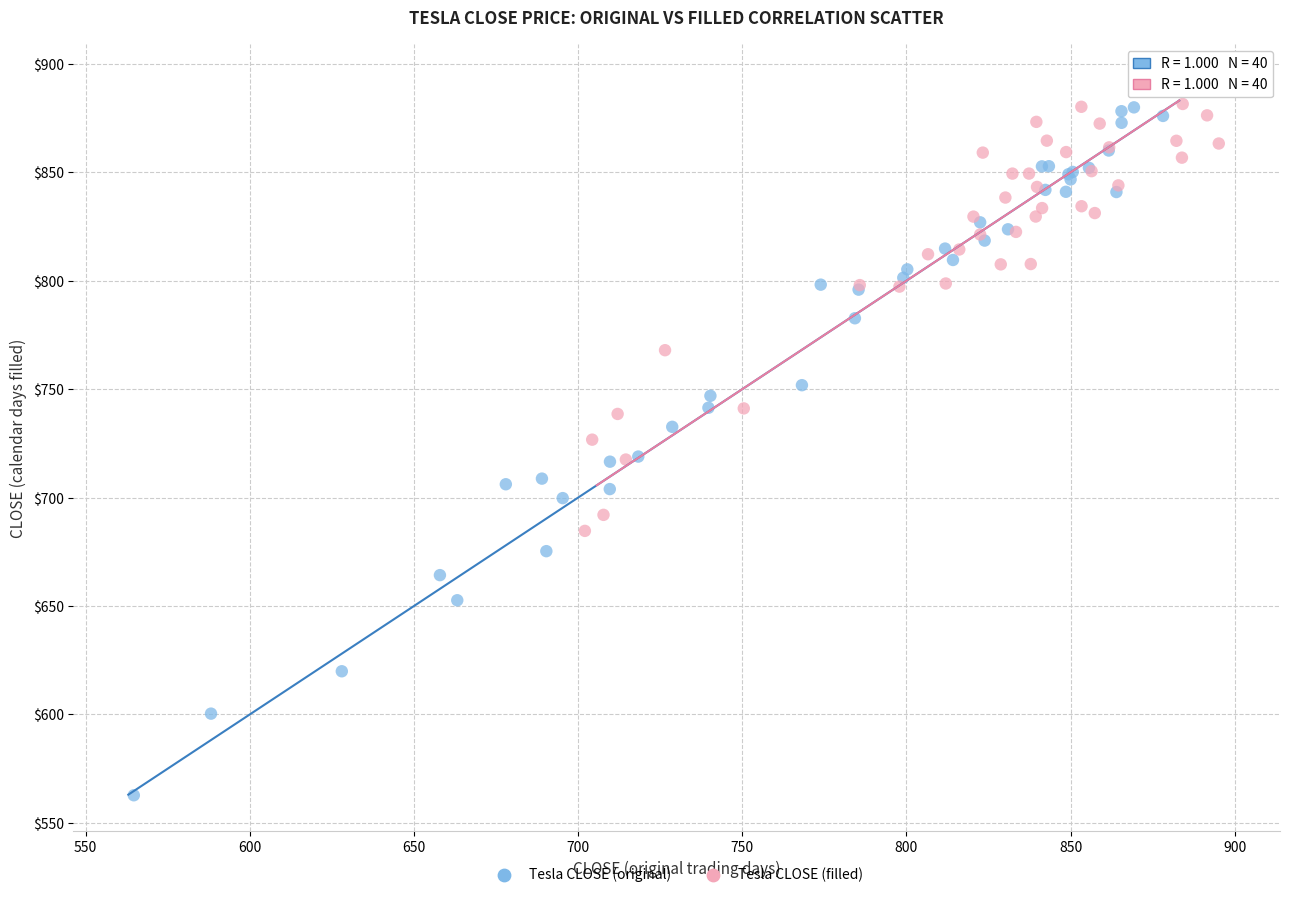

Which series has the largest Y range (max minus min)?

Tesla CLOSE (original)